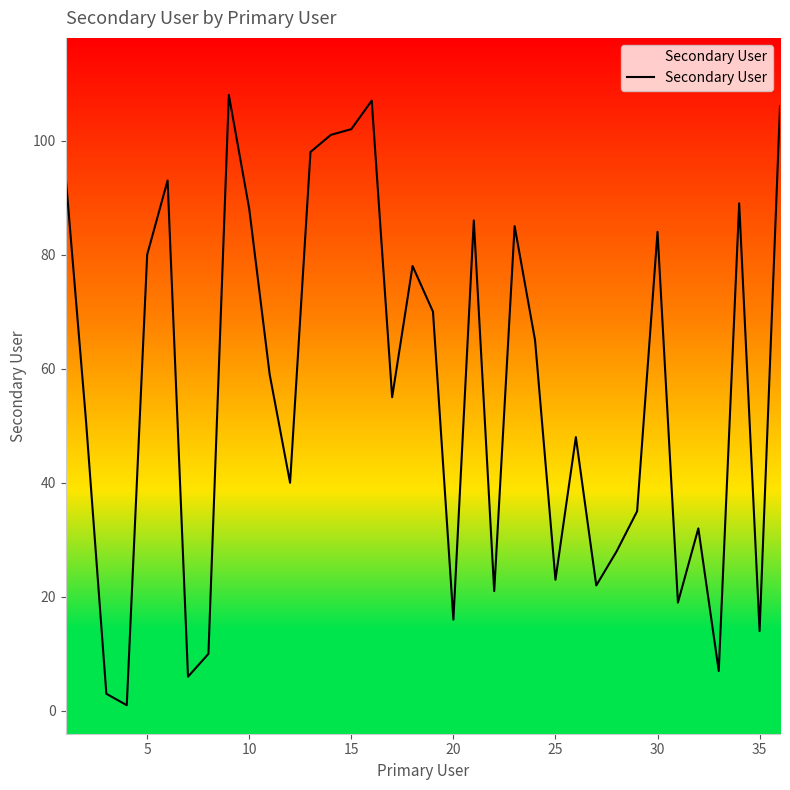

What is the sum of all values?

2024